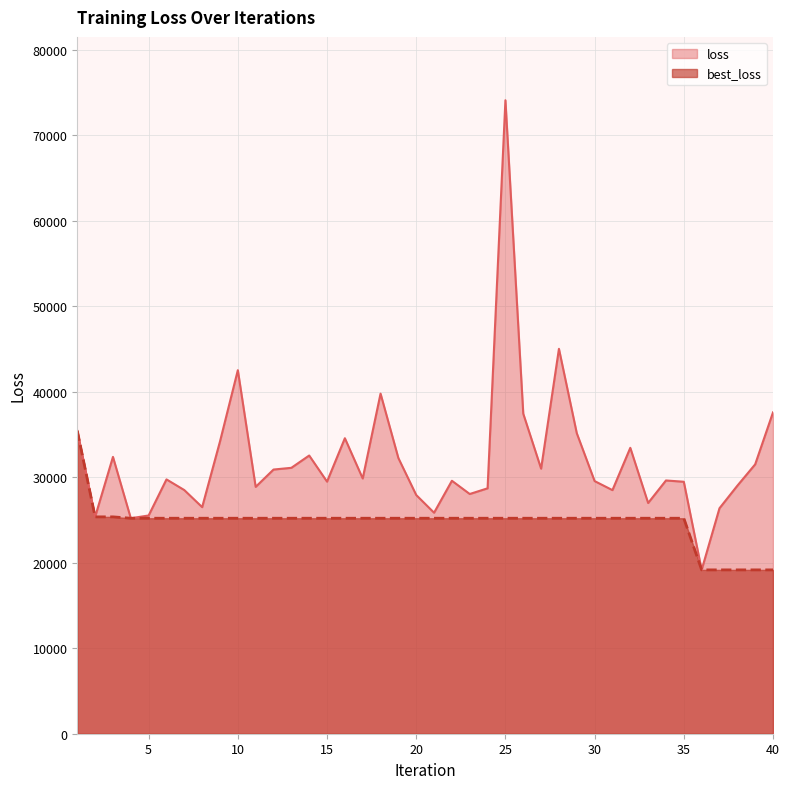

What value does the best_loss series have at 36?

19160.5